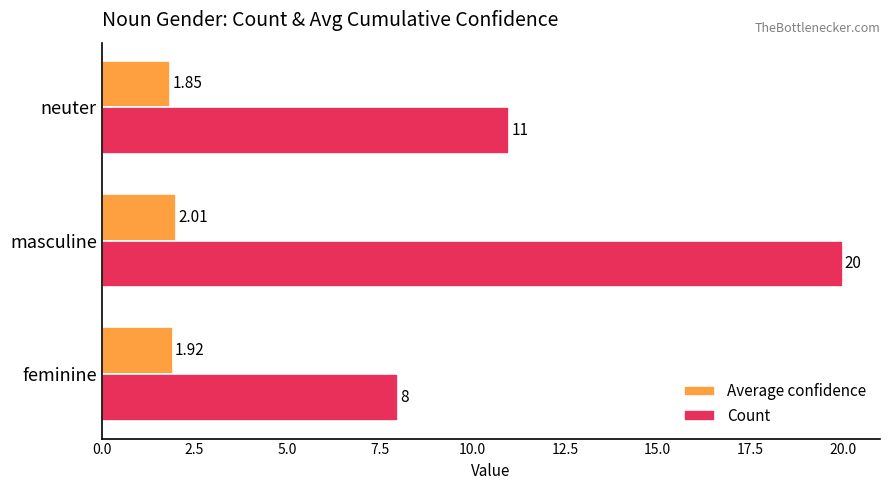

At how many categories does at least one series exceed 6?

3